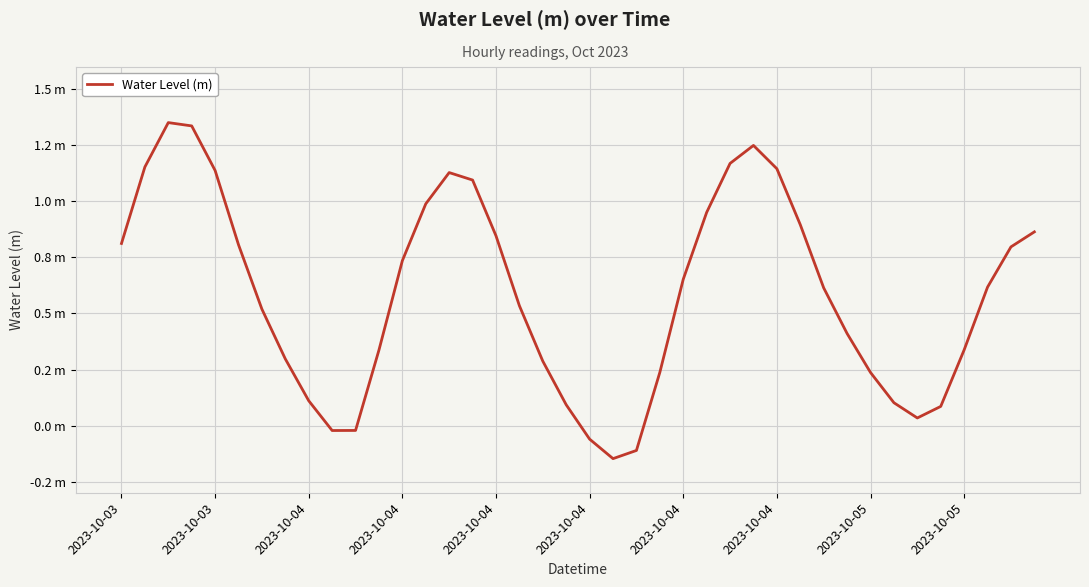

Is this an area chart (filled region under the line)?

No